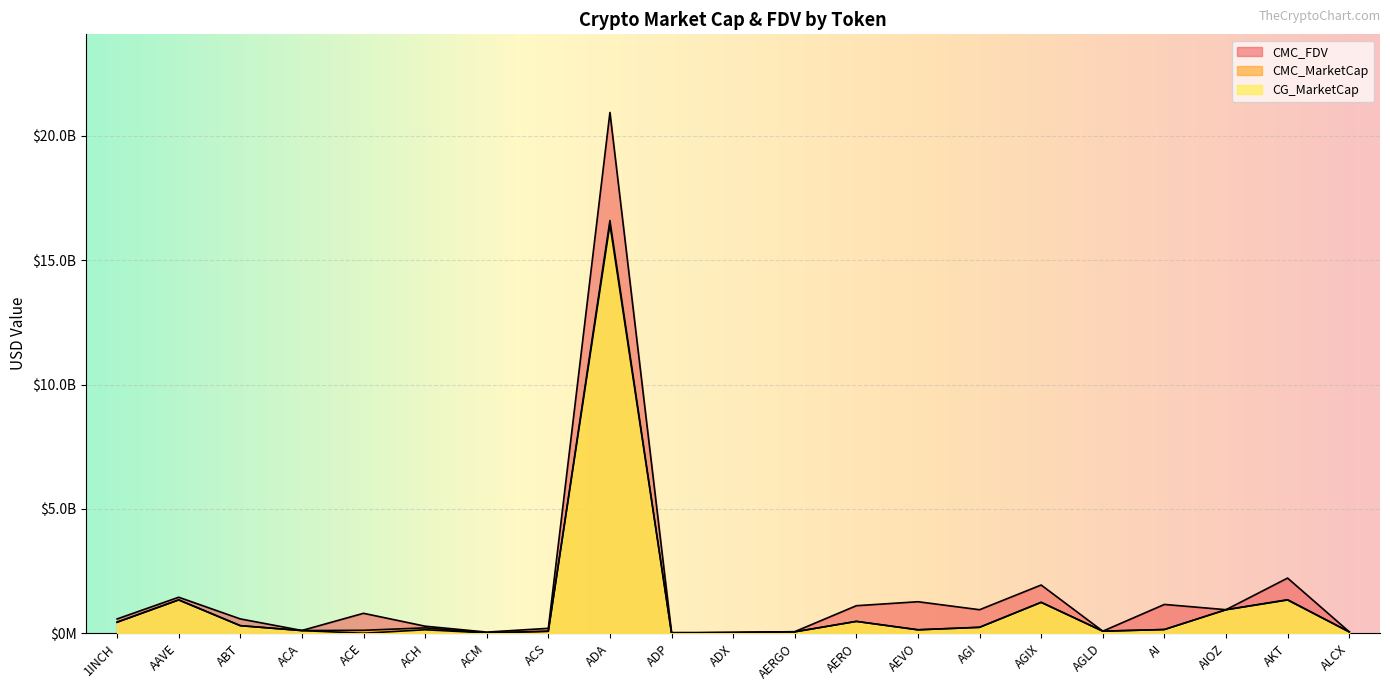

True or false: CMC_MarketCap and CMC_FDV cross at least once.

False